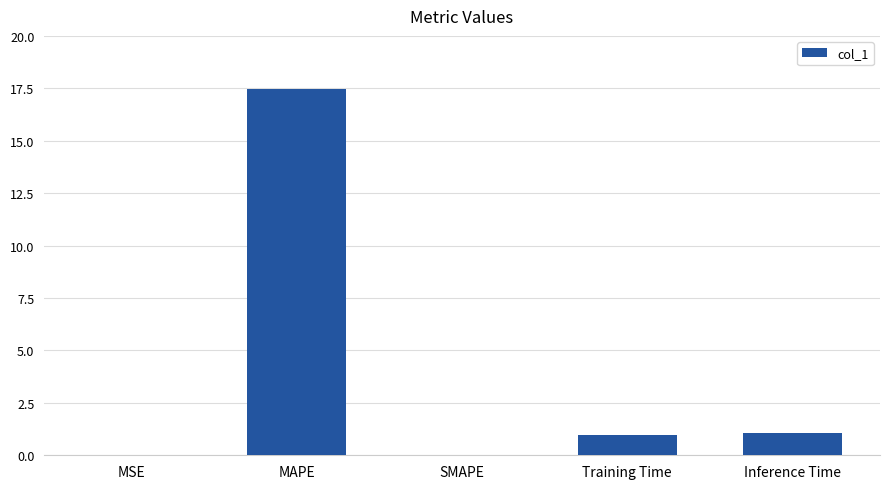

The value at MAPE is 7.3. True or false?

False